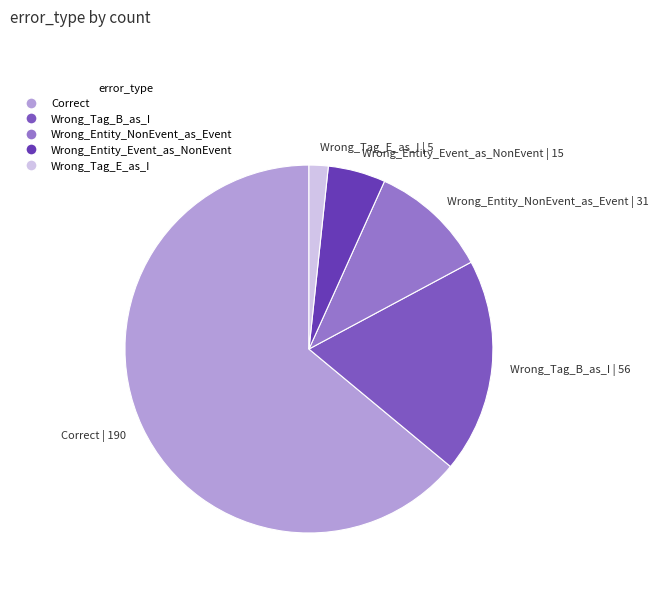

What is the ratio of the value at Wrong_Entity_NonEvent_as_Event to the value at Wrong_Entity_Event_as_NonEvent?

2.1